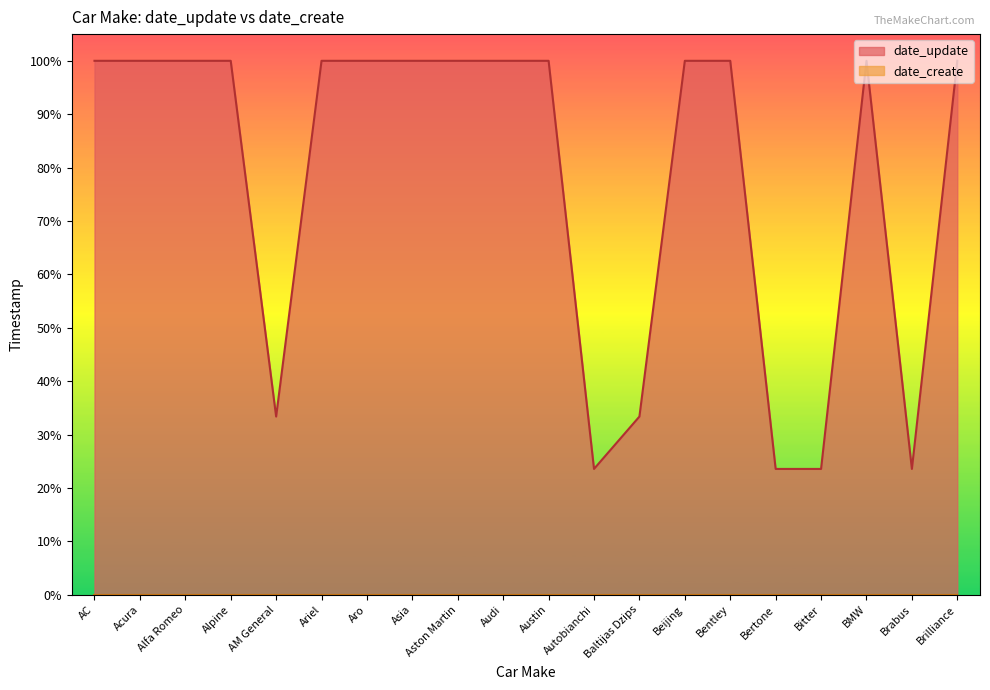

How many lines are shown in the chart?

2